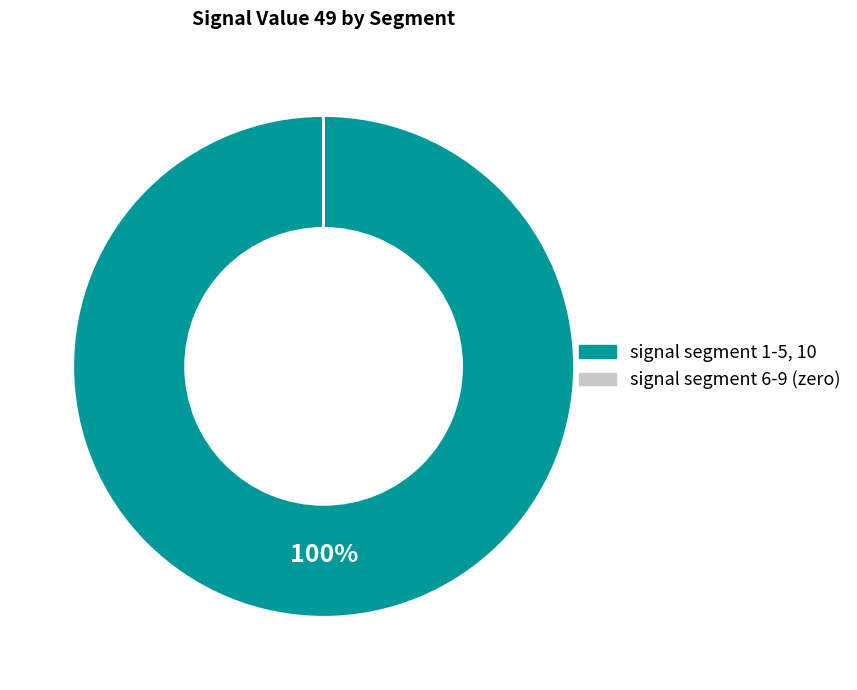

Is there any slice that represents more than half of the pie?

Yes